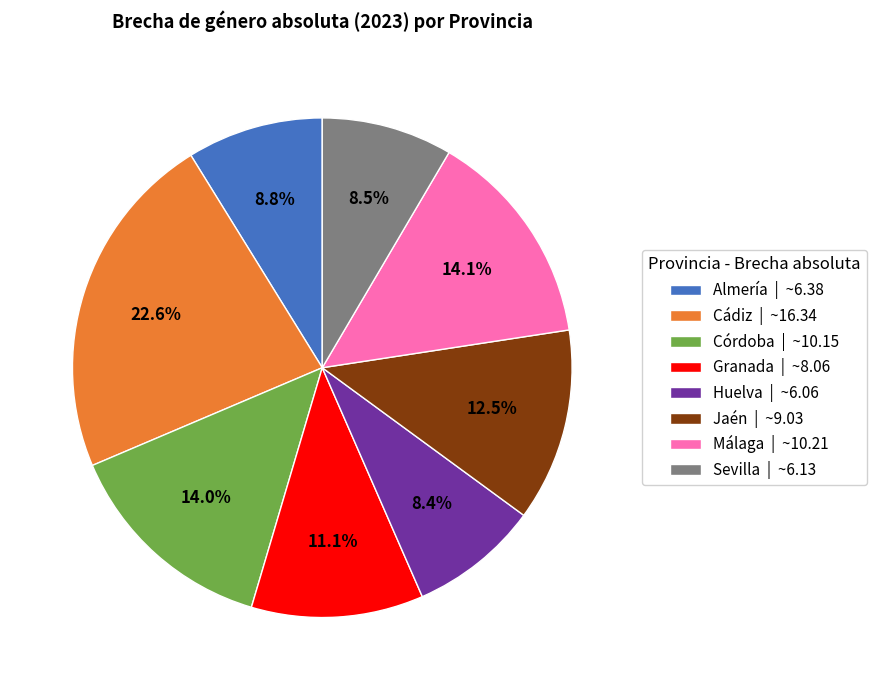

Is there any slice that represents more than half of the pie?

No